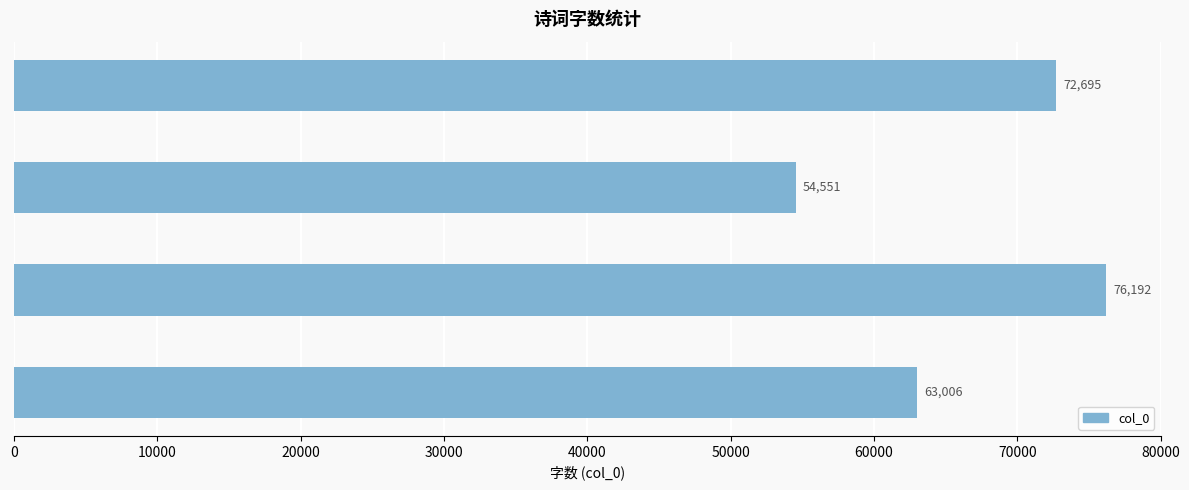

Reading bottom to top, extract all data points from this chart.

乌夜啼·金井梧桐霜叶飞=63006	乌夜啼·金鸭馀香尚暖=76192	秋夜词·林乌夜啼金井西=54551	织锦篇·络纬秋啼金井根=72695